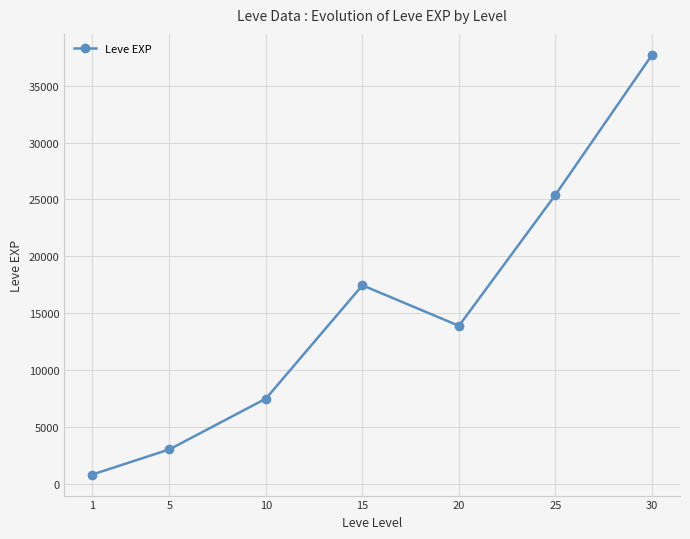

Approximately how many times larger is the value at 20 compared to 30?

0.4